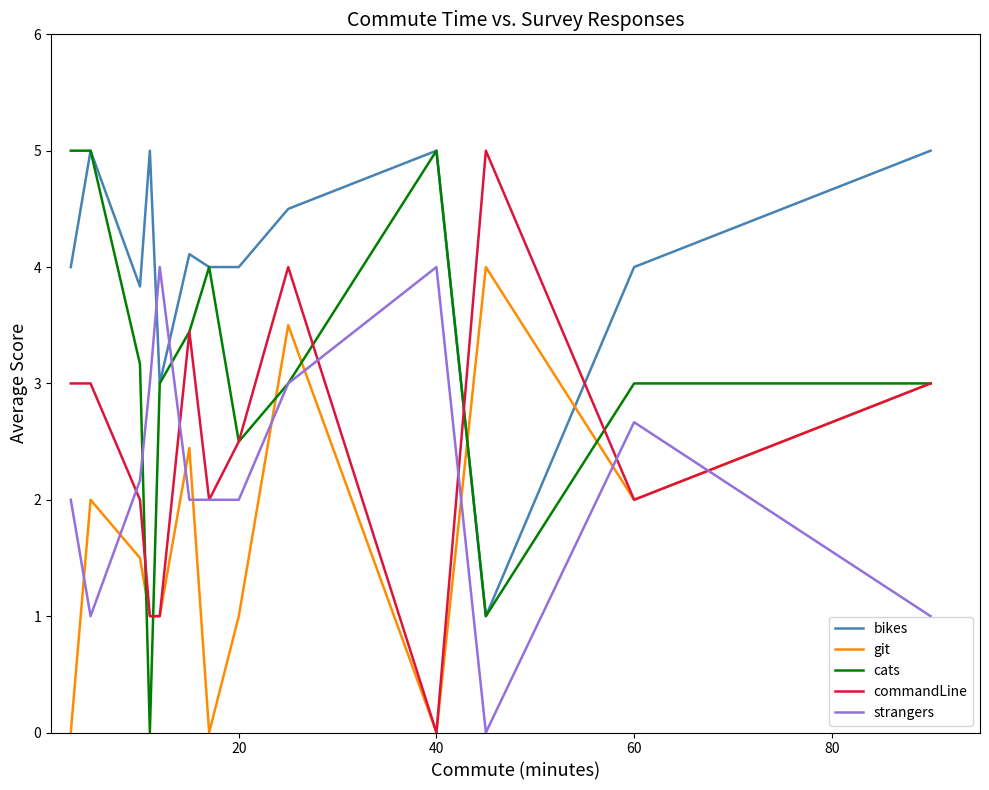

How many lines are shown in the chart?

5